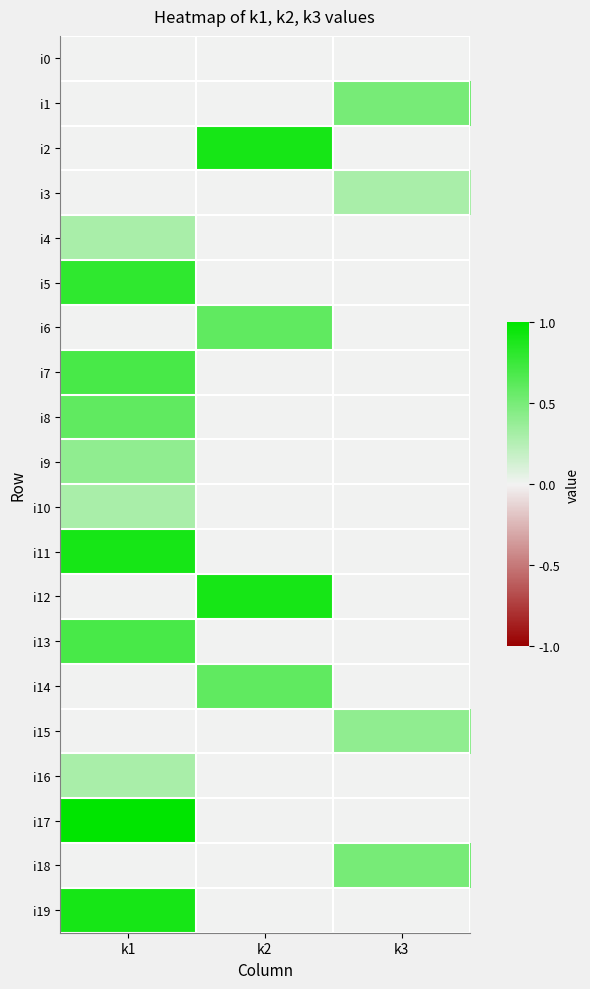

Rank the series at k3 from lowest to highest value.

i0, i2, i4, i5, i6, i7, i8, i9, i10, i11, i12, i13, i14, i16, i17, i19, i3, i15, i1, i18